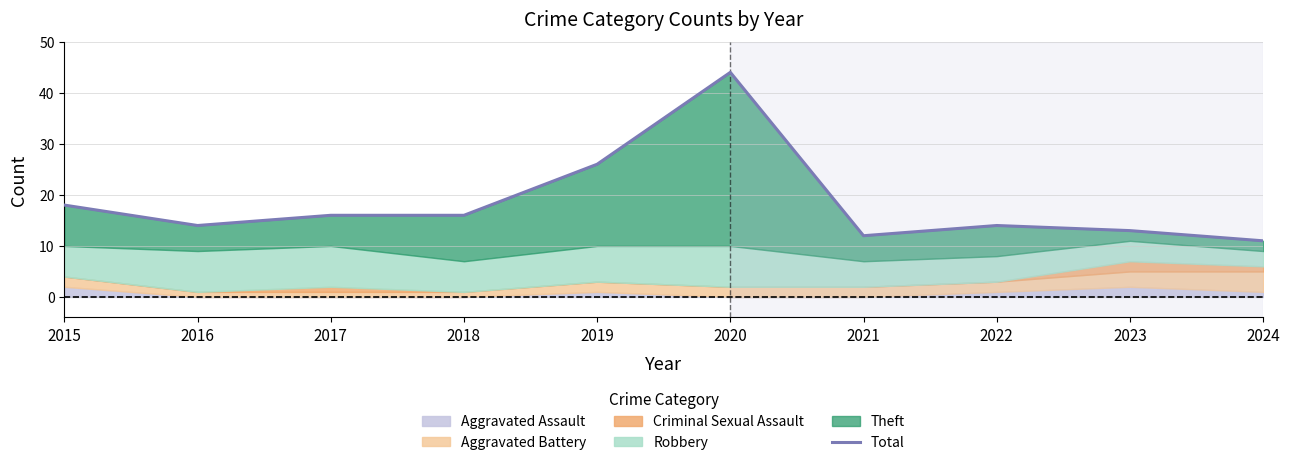

Count the number of values greater than 16.

3